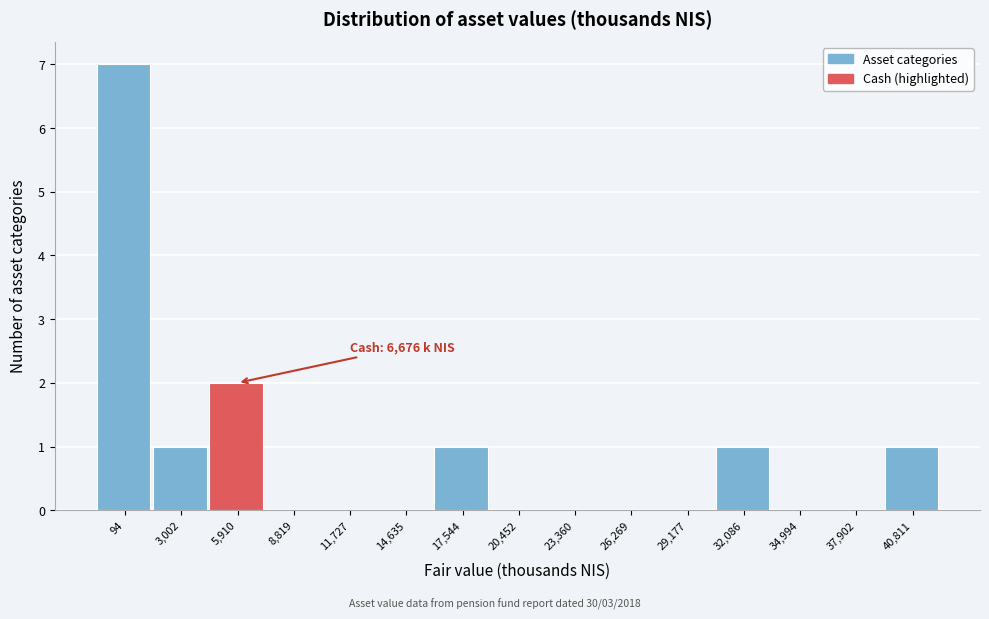

Reading right to left, extract all data points from this chart.

40,811=1	37,902=0	34,994=0	32,086=1	29,177=0	26,269=0	23,360=0	20,452=0	17,544=1	14,635=0	11,727=0	8,819=0	5,910=2	3,002=1	94=7